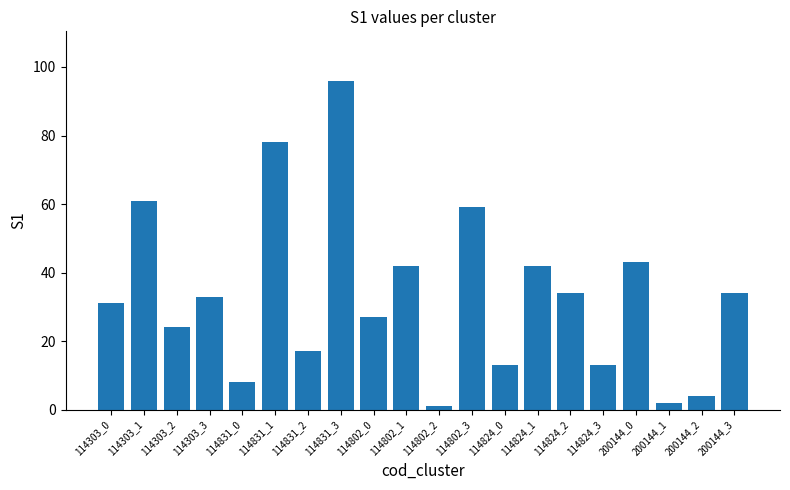

Which label corresponds to the smallest value in the chart?

114802_2